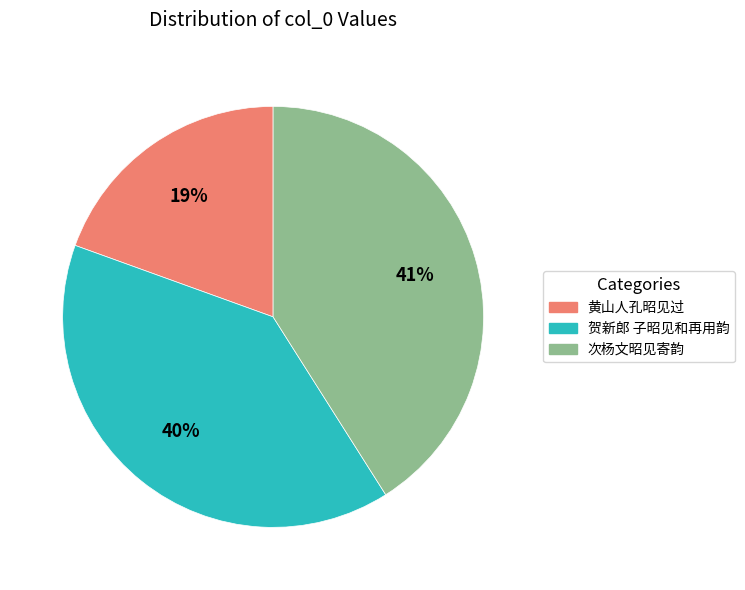

To the nearest percent, what is the average slice percentage?

33%